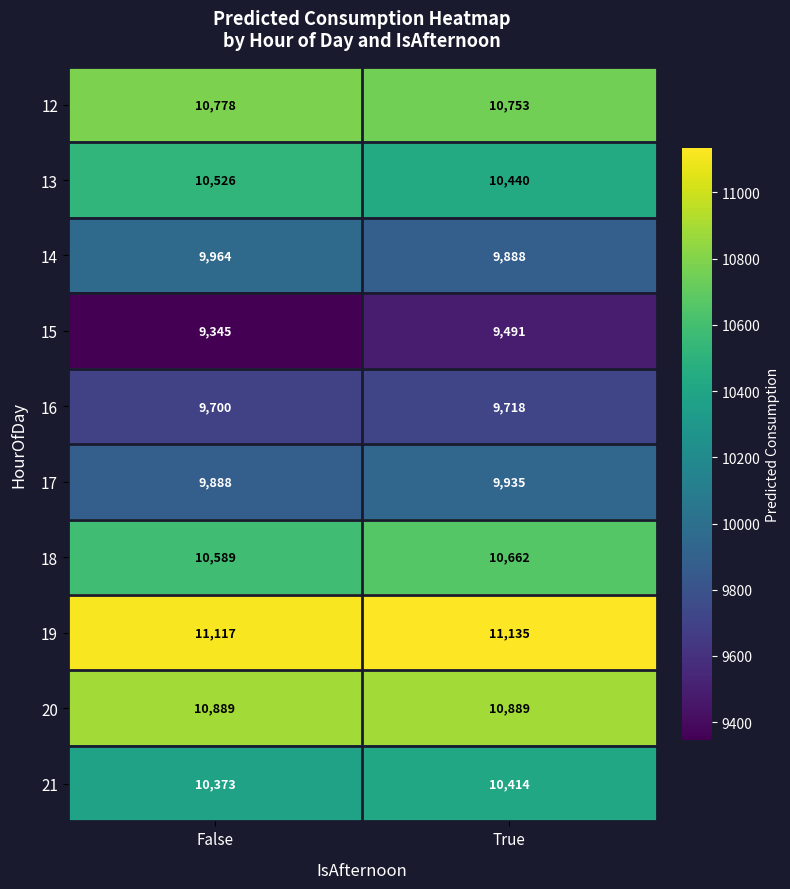

Reading right to left, extract all data points from this chart.

12: True=10753	False=10778
13: True=10440	False=10526
14: True=9888	False=9964
15: True=9491	False=9345
16: True=9718	False=9700
17: True=9935	False=9888
18: True=10662	False=10589
19: True=11135	False=11117
20: True=10889	False=10889
21: True=10414	False=10373